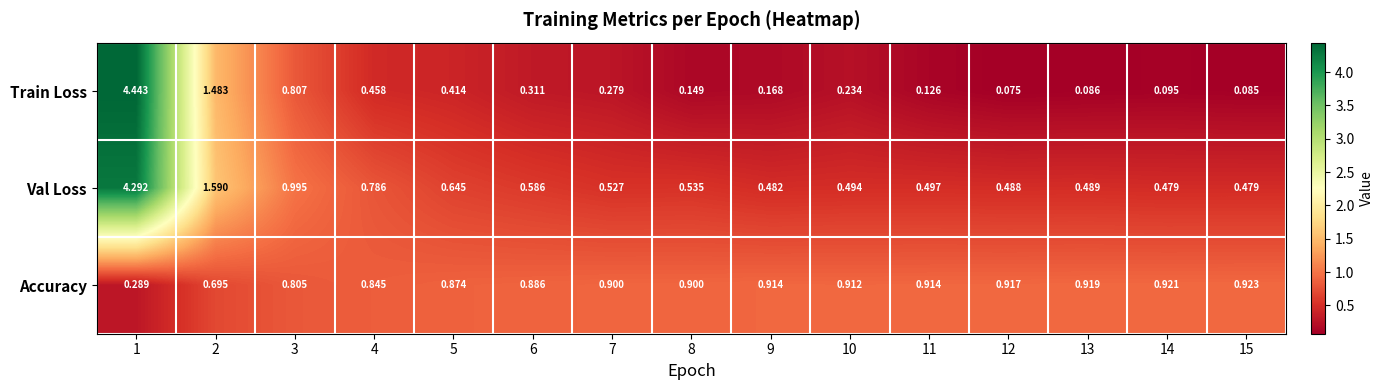

Which series has the largest total across all categories?

Val Loss